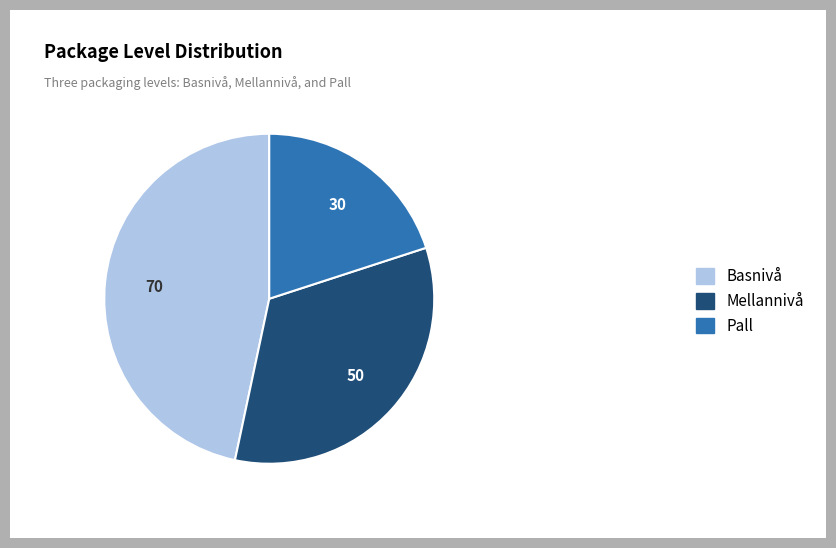

Is it true that Basnivå is 54% of the pie?

False